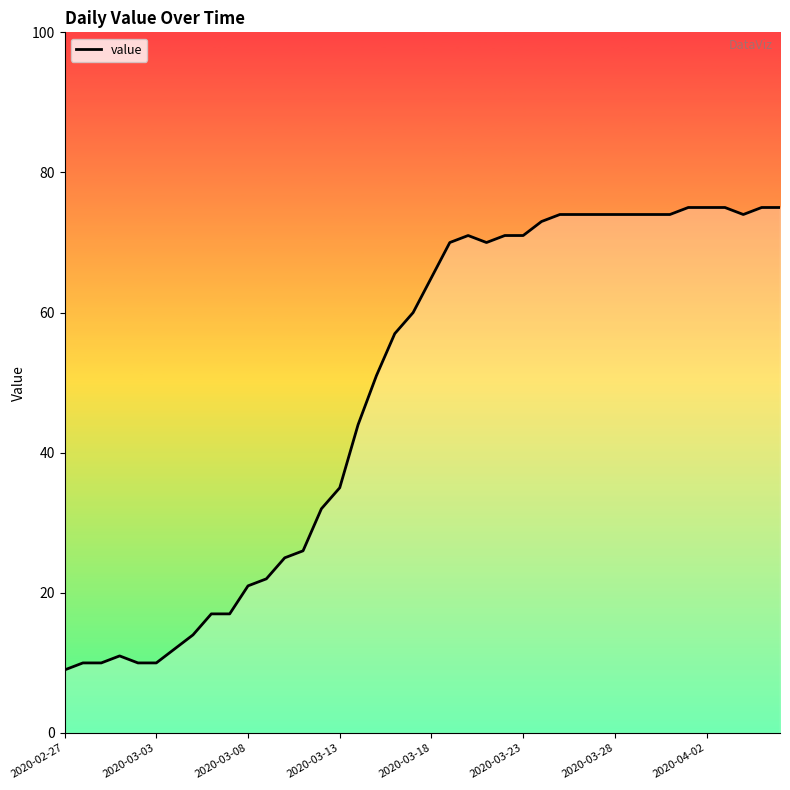

What is the maximum value shown in the chart?

75